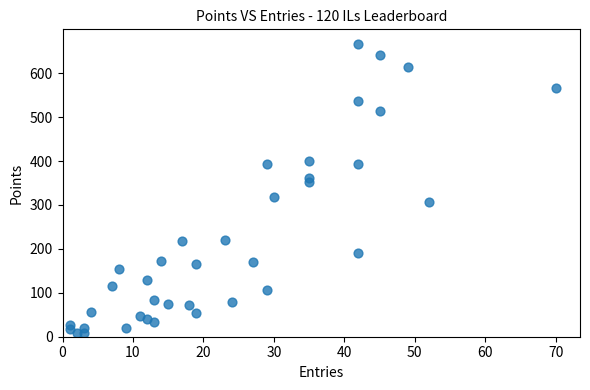

What is the range of Y values (max minus min)?

658